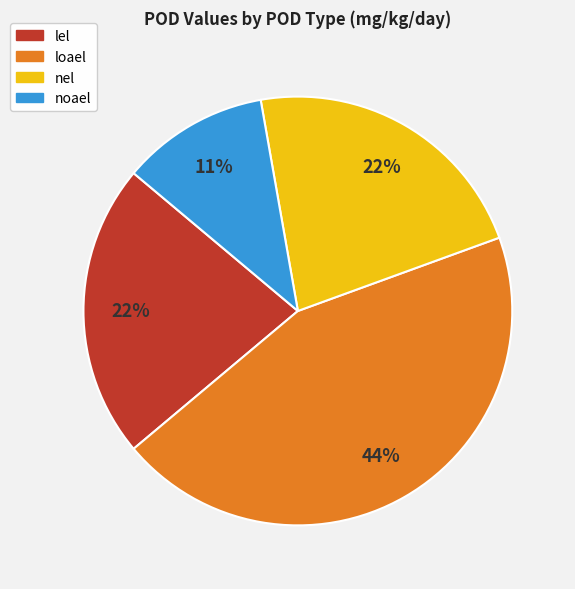

Approximately how many times larger is the value at nel compared to noael?

2.0